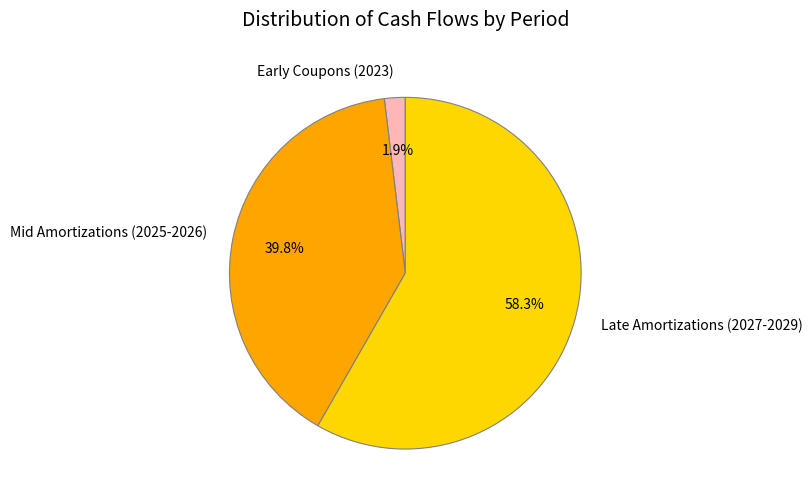

How many slices are in this pie chart?

3